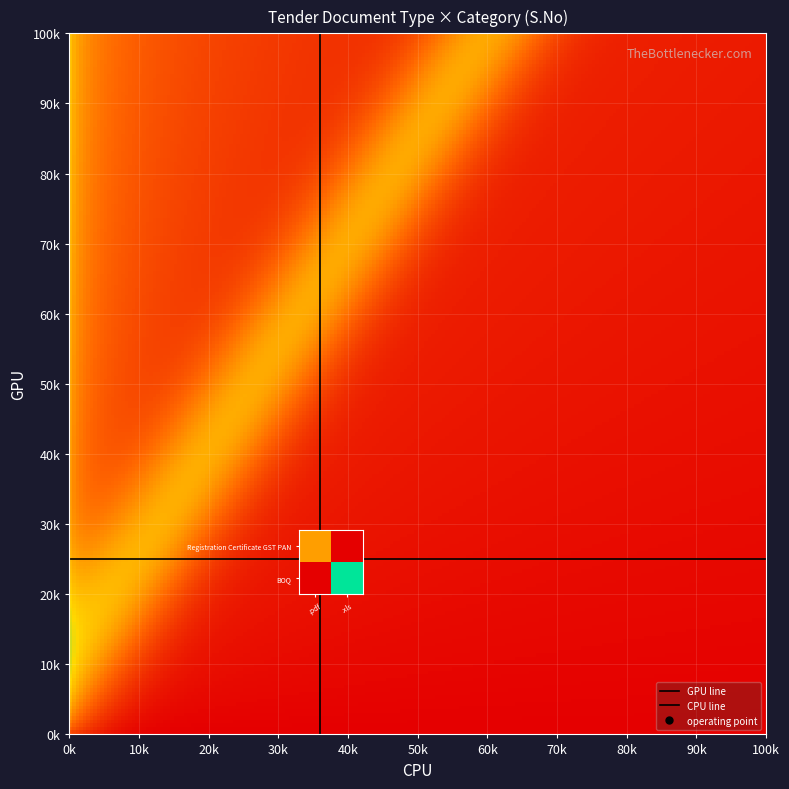

Is it true that .xls equals 2 at .xls?

False